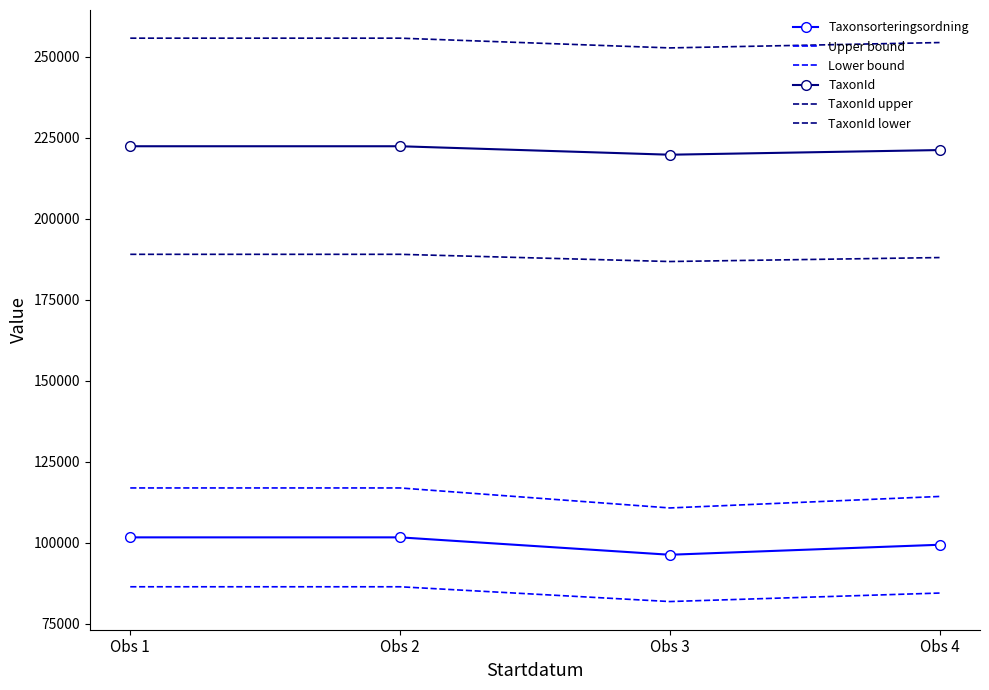

Rank the series by their maximum value, from highest to lowest.

TaxonId upper, TaxonId, TaxonId lower, Upper bound, Taxonsorteringsordning, Lower bound